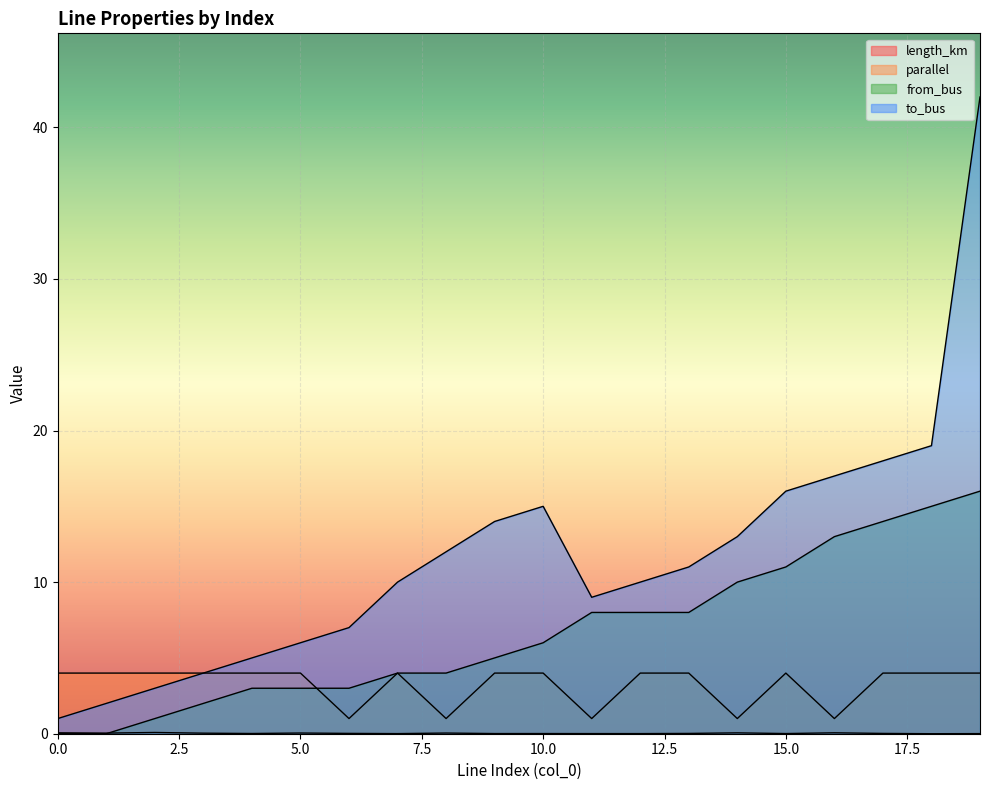

Reading right to left, list all the values displayed in this chart.

length_km: 0.0	0.0	0.0	0.1	0.0	0.1	0.0	0.0	0.0	0.0	0.0	0.0	0.0	0.0	0.0	0.0	0.0	0.1	0.0	0.1
parallel: 4.0	4.0	4.0	1.0	4.0	1.0	4.0	4.0	1.0	4.0	4.0	1.0	4.0	1.0	4.0	4.0	4.0	4.0	4.0	4.0
from_bus: 16.0	15.0	14.0	13.0	11.0	10.0	8.0	8.0	8.0	6.0	5.0	4.0	4.0	3.0	3.0	3.0	2.0	1.0	0.0	0.0
to_bus: 42.0	19.0	18.0	17.0	16.0	13.0	11.0	10.0	9.0	15.0	14.0	12.0	10.0	7.0	6.0	5.0	4.0	3.0	2.0	1.0